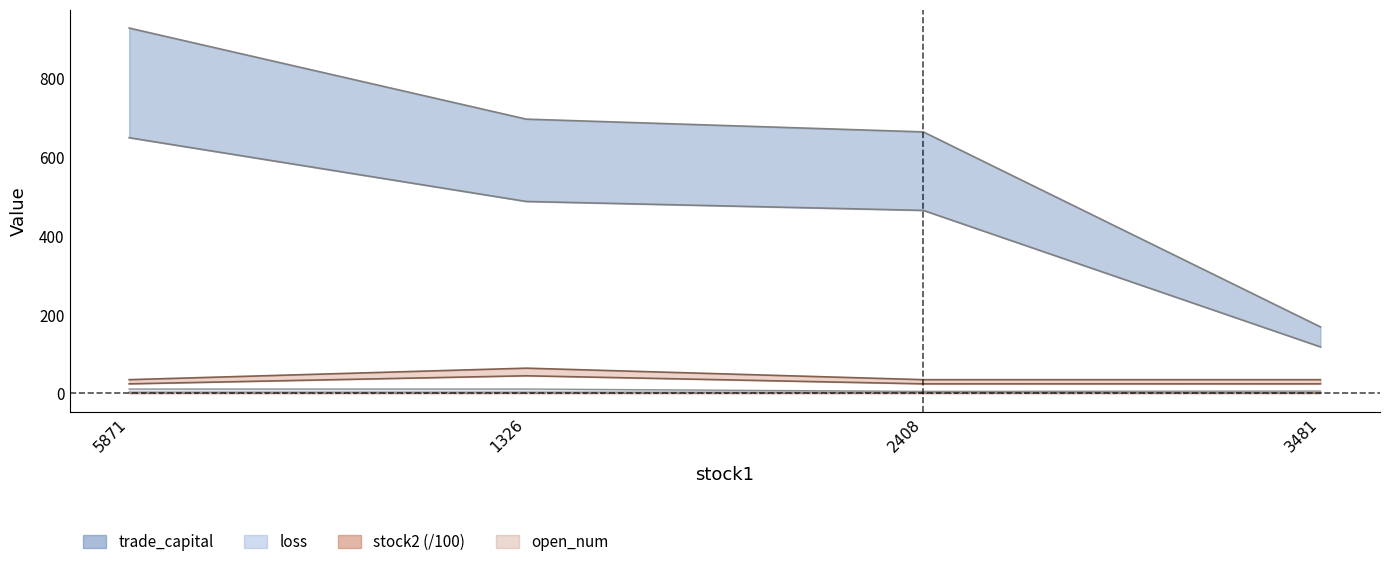

What is the minimum value for open?

2.1